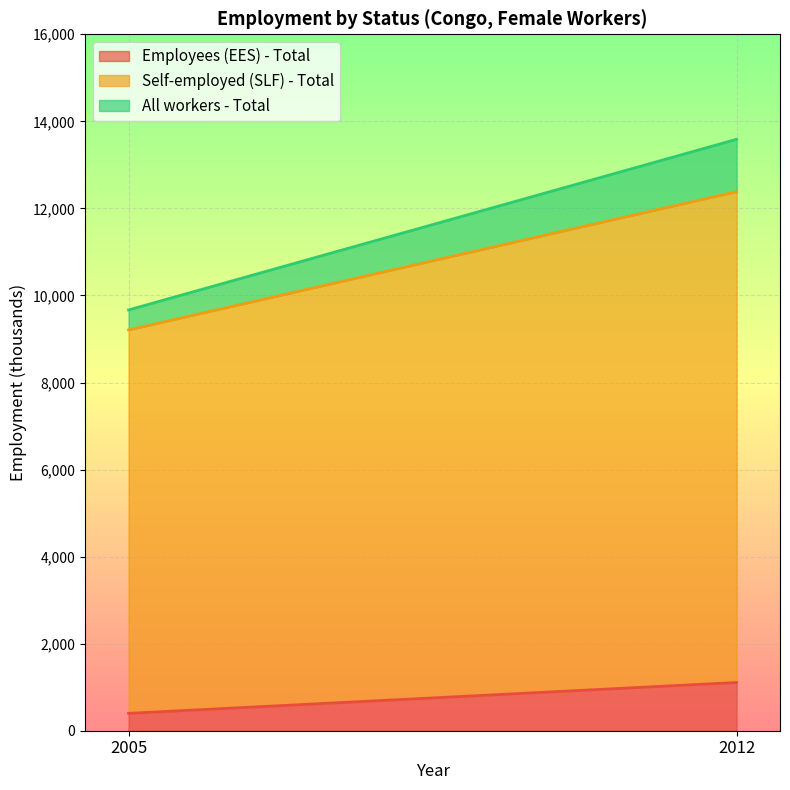

The All workers - Total series shows 4804.6 at 2012. True or false?

False